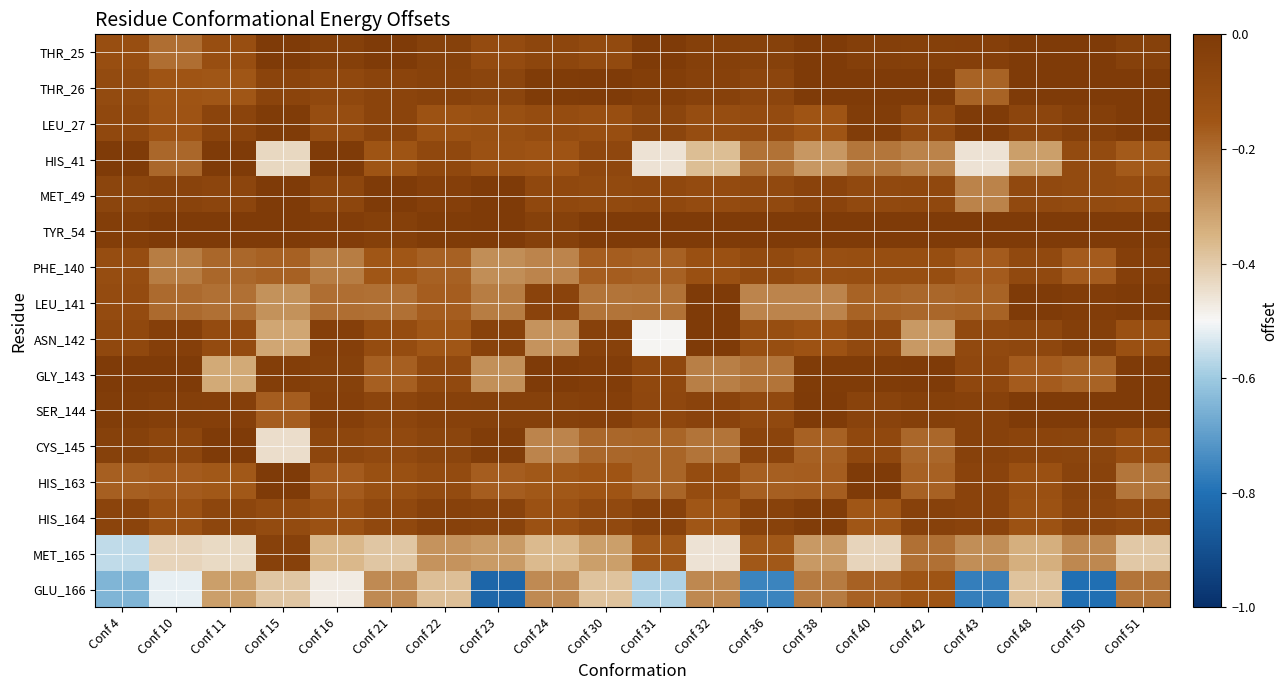

Reading left to right, what are all the values shown in this chart?

THR_25: Conf 4=-0.1	Conf 10=-0.2	Conf 11=-0.1	Conf 15=-0.0	Conf 16=-0.0	Conf 21=-0.0	Conf 22=-0.0	Conf 23=-0.1	Conf 24=-0.1	Conf 30=-0.1	Conf 31=-0.0	Conf 32=-0.0	Conf 36=-0.0	Conf 38=-0.0	Conf 40=-0.0	Conf 42=-0.0	Conf 43=-0.0	Conf 48=-0.0	Conf 50=-0.0	Conf 51=-0.0
THR_26: Conf 4=-0.1	Conf 10=-0.1	Conf 11=-0.2	Conf 15=-0.1	Conf 16=-0.1	Conf 21=-0.1	Conf 22=-0.0	Conf 23=-0.1	Conf 24=-0.0	Conf 30=-0.0	Conf 31=-0.0	Conf 32=-0.0	Conf 36=-0.1	Conf 38=-0.0	Conf 40=-0.0	Conf 42=-0.0	Conf 43=-0.2	Conf 48=-0.0	Conf 50=-0.0	Conf 51=-0.0
LEU_27: Conf 4=-0.1	Conf 10=-0.1	Conf 11=-0.1	Conf 15=-0.0	Conf 16=-0.1	Conf 21=-0.1	Conf 22=-0.1	Conf 23=-0.1	Conf 24=-0.1	Conf 30=-0.1	Conf 31=-0.1	Conf 32=-0.1	Conf 36=-0.1	Conf 38=-0.2	Conf 40=-0.0	Conf 42=-0.1	Conf 43=-0.0	Conf 48=-0.1	Conf 50=-0.0	Conf 51=-0.0
HIS_41: Conf 4=-0.0	Conf 10=-0.2	Conf 11=-0.0	Conf 15=-0.4	Conf 16=-0.0	Conf 21=-0.1	Conf 22=-0.1	Conf 23=-0.1	Conf 24=-0.1	Conf 30=-0.1	Conf 31=-0.5	Conf 32=-0.4	Conf 36=-0.2	Conf 38=-0.3	Conf 40=-0.2	Conf 42=-0.2	Conf 43=-0.5	Conf 48=-0.3	Conf 50=-0.1	Conf 51=-0.2
MET_49: Conf 4=-0.1	Conf 10=-0.0	Conf 11=-0.1	Conf 15=-0.0	Conf 16=-0.1	Conf 21=-0.0	Conf 22=-0.0	Conf 23=-0.0	Conf 24=-0.1	Conf 30=-0.1	Conf 31=-0.1	Conf 32=-0.1	Conf 36=-0.1	Conf 38=-0.1	Conf 40=-0.1	Conf 42=-0.1	Conf 43=-0.2	Conf 48=-0.1	Conf 50=-0.1	Conf 51=-0.1
TYR_54: Conf 4=-0.0	Conf 10=-0.0	Conf 11=-0.0	Conf 15=-0.0	Conf 16=-0.0	Conf 21=-0.0	Conf 22=-0.0	Conf 23=-0.0	Conf 24=-0.0	Conf 30=-0.0	Conf 31=-0.0	Conf 32=-0.0	Conf 36=-0.0	Conf 38=-0.0	Conf 40=-0.0	Conf 42=-0.0	Conf 43=-0.0	Conf 48=-0.0	Conf 50=-0.0	Conf 51=-0.0
PHE_140: Conf 4=-0.1	Conf 10=-0.2	Conf 11=-0.2	Conf 15=-0.2	Conf 16=-0.2	Conf 21=-0.2	Conf 22=-0.2	Conf 23=-0.3	Conf 24=-0.3	Conf 30=-0.2	Conf 31=-0.2	Conf 32=-0.1	Conf 36=-0.1	Conf 38=-0.1	Conf 40=-0.1	Conf 42=-0.1	Conf 43=-0.2	Conf 48=-0.1	Conf 50=-0.2	Conf 51=-0.0
LEU_141: Conf 4=-0.1	Conf 10=-0.2	Conf 11=-0.2	Conf 15=-0.3	Conf 16=-0.2	Conf 21=-0.2	Conf 22=-0.2	Conf 23=-0.2	Conf 24=-0.1	Conf 30=-0.2	Conf 31=-0.2	Conf 32=-0.0	Conf 36=-0.3	Conf 38=-0.3	Conf 40=-0.2	Conf 42=-0.2	Conf 43=-0.2	Conf 48=-0.0	Conf 50=-0.0	Conf 51=-0.0
ASN_142: Conf 4=-0.1	Conf 10=-0.0	Conf 11=-0.1	Conf 15=-0.3	Conf 16=-0.0	Conf 21=-0.1	Conf 22=-0.2	Conf 23=-0.0	Conf 24=-0.3	Conf 30=-0.0	Conf 31=-0.5	Conf 32=-0.0	Conf 36=-0.1	Conf 38=-0.1	Conf 40=-0.1	Conf 42=-0.3	Conf 43=-0.1	Conf 48=-0.1	Conf 50=-0.0	Conf 51=-0.1
GLY_143: Conf 4=-0.0	Conf 10=-0.0	Conf 11=-0.3	Conf 15=-0.0	Conf 16=-0.0	Conf 21=-0.2	Conf 22=-0.1	Conf 23=-0.3	Conf 24=-0.0	Conf 30=-0.0	Conf 31=-0.1	Conf 32=-0.2	Conf 36=-0.2	Conf 38=-0.0	Conf 40=-0.0	Conf 42=-0.0	Conf 43=-0.1	Conf 48=-0.2	Conf 50=-0.2	Conf 51=-0.0
SER_144: Conf 4=-0.0	Conf 10=-0.0	Conf 11=-0.0	Conf 15=-0.2	Conf 16=-0.0	Conf 21=-0.1	Conf 22=-0.0	Conf 23=-0.0	Conf 24=-0.0	Conf 30=-0.0	Conf 31=-0.1	Conf 32=-0.1	Conf 36=-0.1	Conf 38=-0.0	Conf 40=-0.1	Conf 42=-0.0	Conf 43=-0.0	Conf 48=-0.0	Conf 50=-0.0	Conf 51=-0.0
CYS_145: Conf 4=-0.0	Conf 10=-0.1	Conf 11=-0.0	Conf 15=-0.4	Conf 16=-0.1	Conf 21=-0.1	Conf 22=-0.1	Conf 23=-0.0	Conf 24=-0.3	Conf 30=-0.2	Conf 31=-0.2	Conf 32=-0.2	Conf 36=-0.1	Conf 38=-0.2	Conf 40=-0.1	Conf 42=-0.2	Conf 43=-0.0	Conf 48=-0.1	Conf 50=-0.1	Conf 51=-0.1
HIS_163: Conf 4=-0.2	Conf 10=-0.2	Conf 11=-0.2	Conf 15=-0.0	Conf 16=-0.2	Conf 21=-0.1	Conf 22=-0.1	Conf 23=-0.2	Conf 24=-0.2	Conf 30=-0.2	Conf 31=-0.2	Conf 32=-0.1	Conf 36=-0.2	Conf 38=-0.2	Conf 40=-0.0	Conf 42=-0.2	Conf 43=-0.1	Conf 48=-0.1	Conf 50=-0.0	Conf 51=-0.2
HIS_164: Conf 4=-0.1	Conf 10=-0.1	Conf 11=-0.1	Conf 15=-0.1	Conf 16=-0.1	Conf 21=-0.1	Conf 22=-0.0	Conf 23=-0.0	Conf 24=-0.1	Conf 30=-0.1	Conf 31=-0.0	Conf 32=-0.2	Conf 36=-0.0	Conf 38=-0.0	Conf 40=-0.2	Conf 42=-0.0	Conf 43=-0.1	Conf 48=-0.1	Conf 50=-0.1	Conf 51=-0.1
MET_165: Conf 4=-0.6	Conf 10=-0.4	Conf 11=-0.4	Conf 15=-0.0	Conf 16=-0.4	Conf 21=-0.4	Conf 22=-0.3	Conf 23=-0.3	Conf 24=-0.4	Conf 30=-0.3	Conf 31=-0.2	Conf 32=-0.5	Conf 36=-0.2	Conf 38=-0.3	Conf 40=-0.4	Conf 42=-0.2	Conf 43=-0.3	Conf 48=-0.3	Conf 50=-0.3	Conf 51=-0.4
GLU_166: Conf 4=-0.6	Conf 10=-0.5	Conf 11=-0.3	Conf 15=-0.4	Conf 16=-0.5	Conf 21=-0.3	Conf 22=-0.4	Conf 23=-0.8	Conf 24=-0.3	Conf 30=-0.4	Conf 31=-0.6	Conf 32=-0.3	Conf 36=-0.8	Conf 38=-0.2	Conf 40=-0.2	Conf 42=-0.1	Conf 43=-0.8	Conf 48=-0.4	Conf 50=-0.8	Conf 51=-0.2